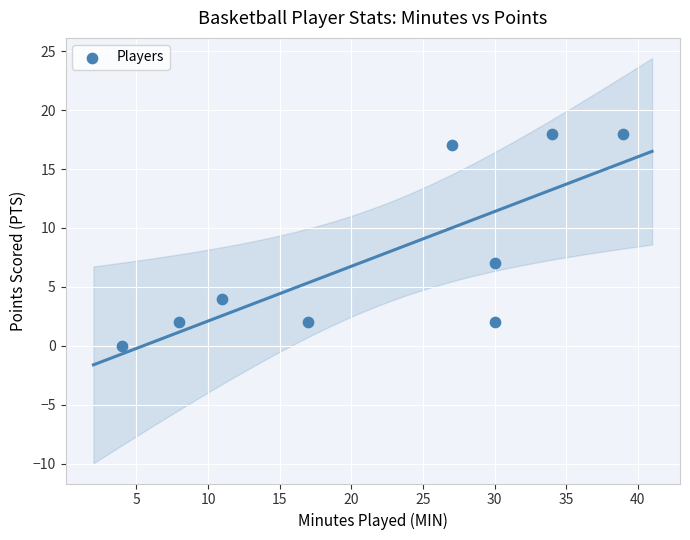

What Y value in the scatter plot is closest to 9?

7